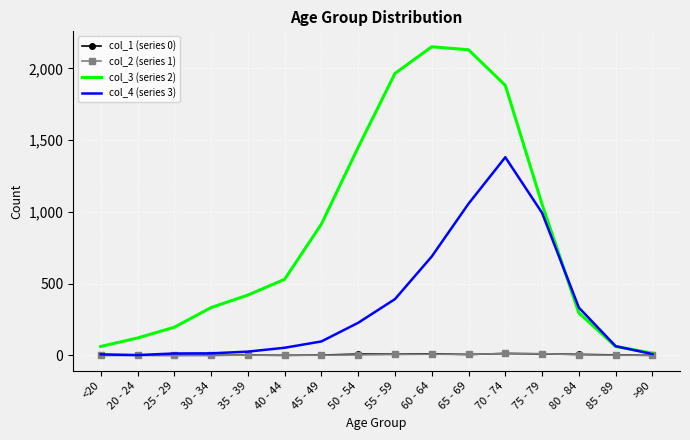

Which series has the largest total across all categories?

col_3 (series 2)